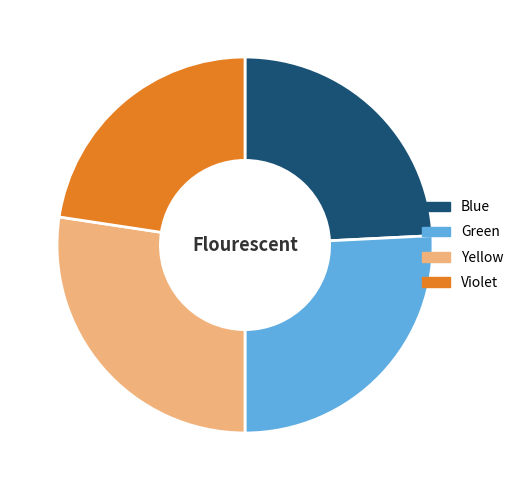

Which slice is the largest?

Yellow